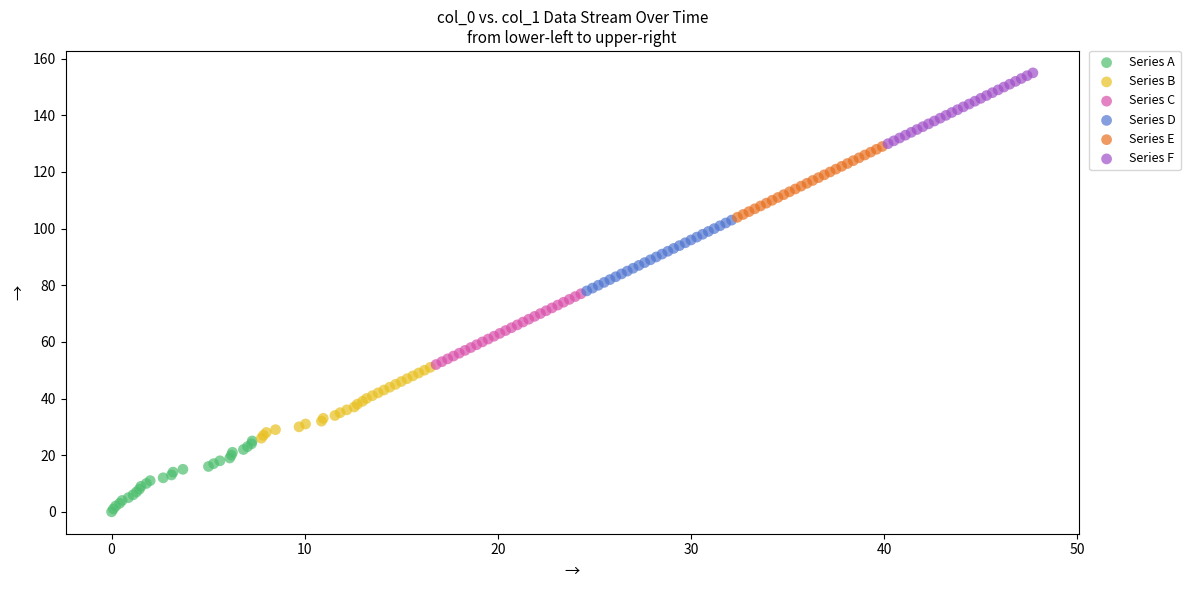

What are all the series names shown in the legend?

Series A, Series B, Series C, Series D, Series E, Series F